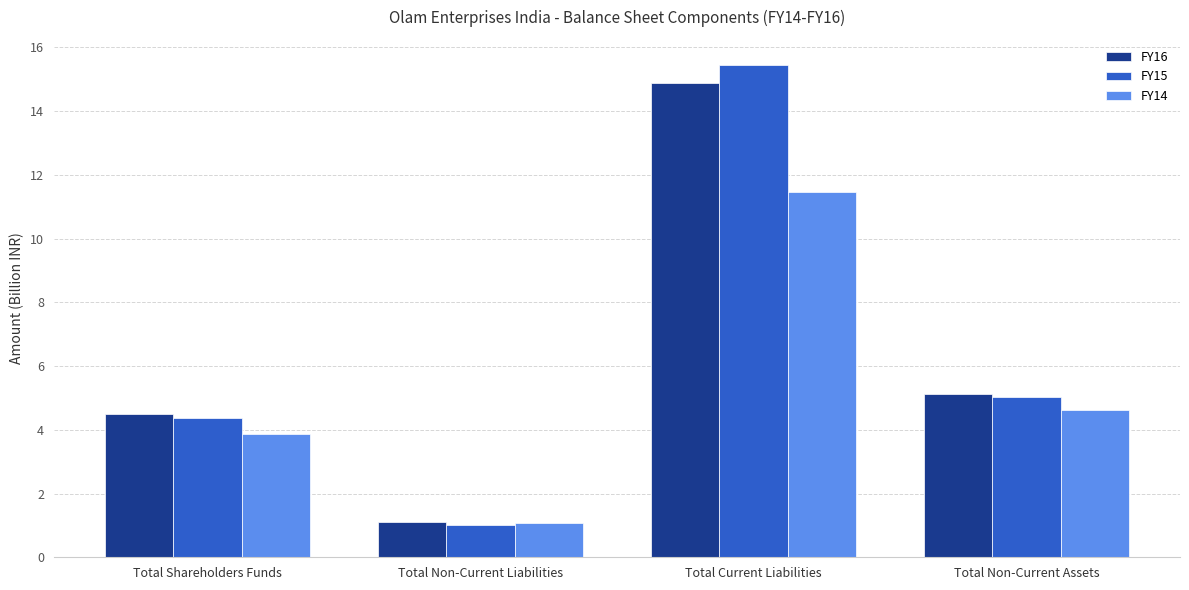

Rank the categories by FY14 value from highest to lowest.

Total Current Liabilities, Total Non-Current Assets, Total Shareholders Funds, Total Non-Current Liabilities